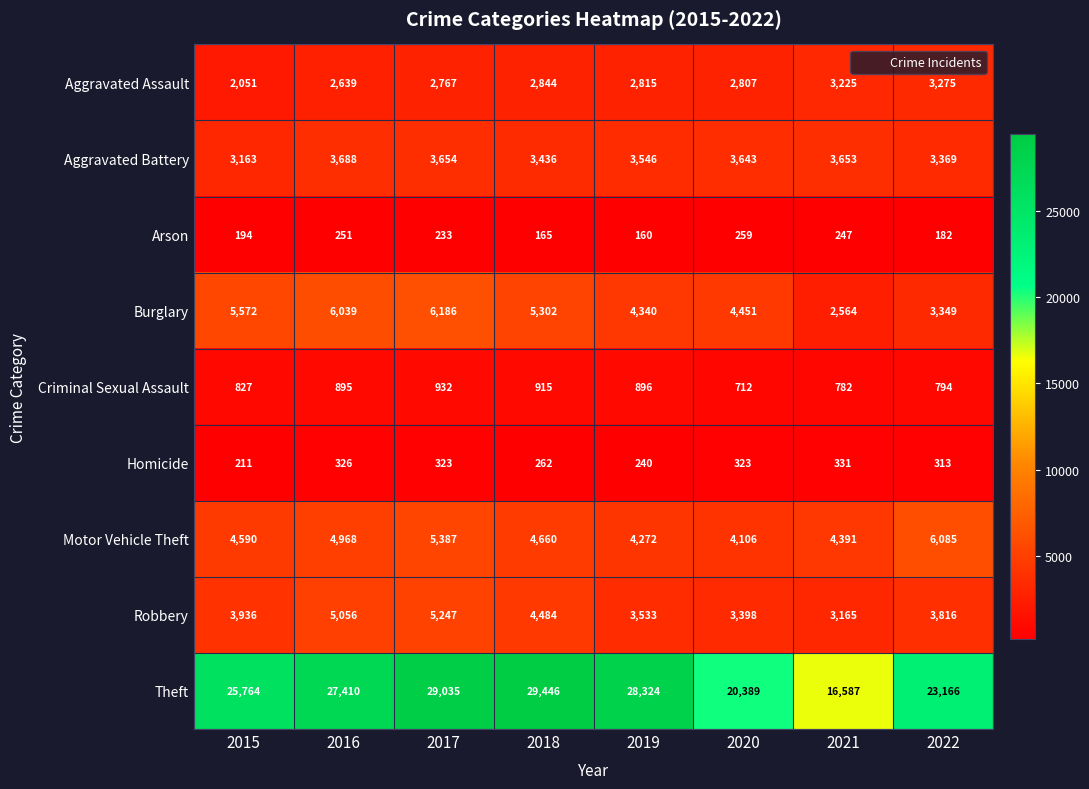

Which series changed the most between 2017 and 2018?

Burglary